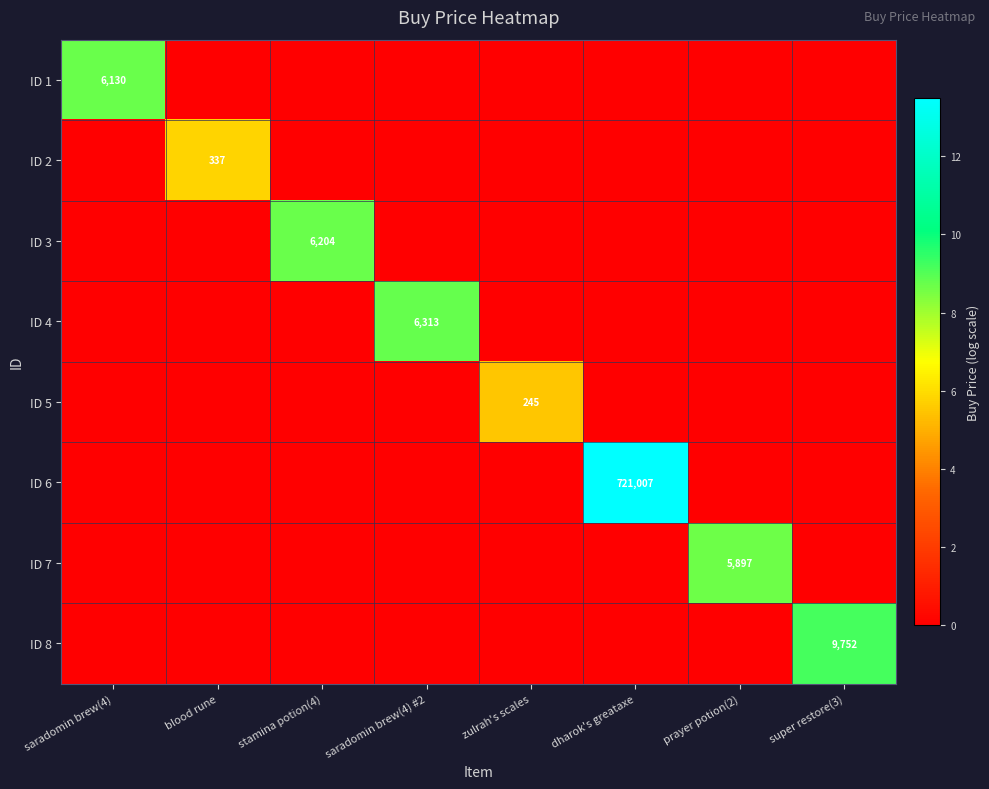

The ID 5 series shows 428 at zulrah's scales. True or false?

False